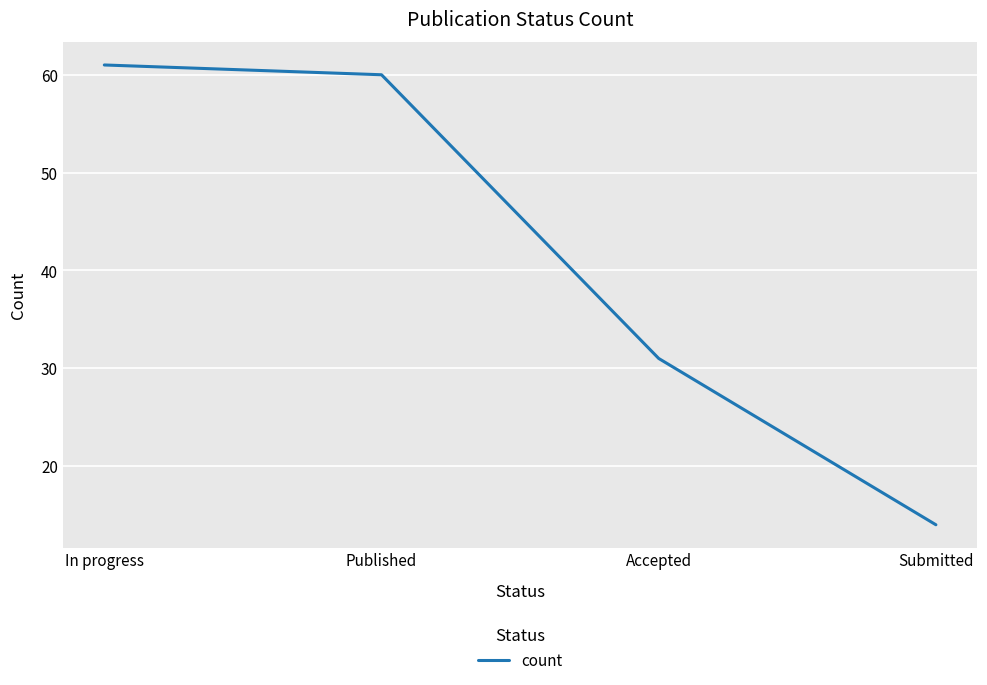

What is the sum of all values?

166